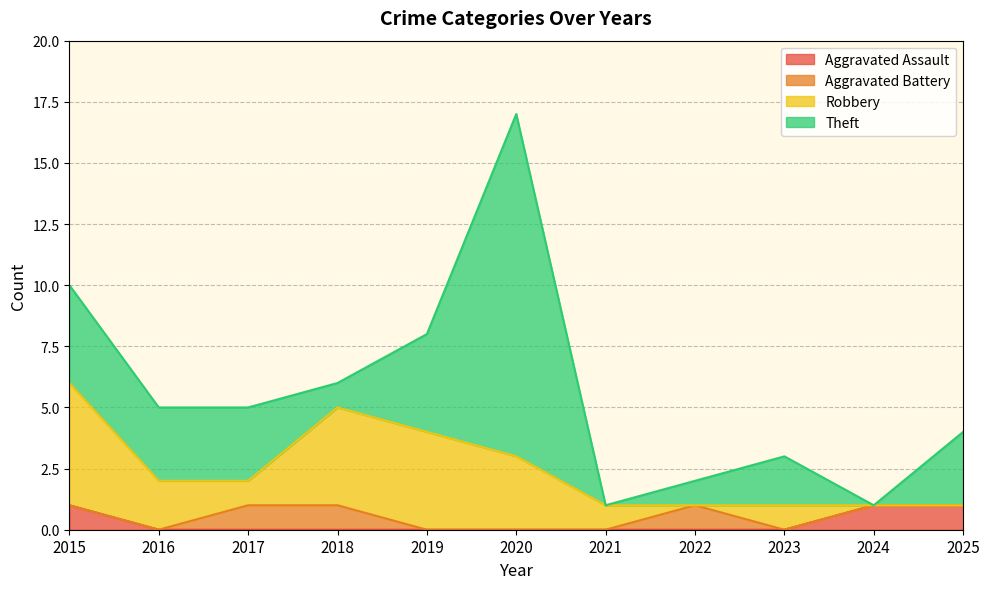

At how many categories does at least one series exceed 0?

11